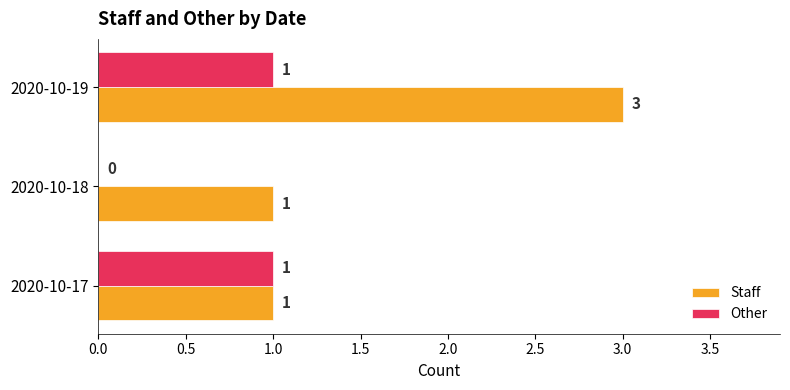

Where is Other nearest to the value 0?

2020-10-18